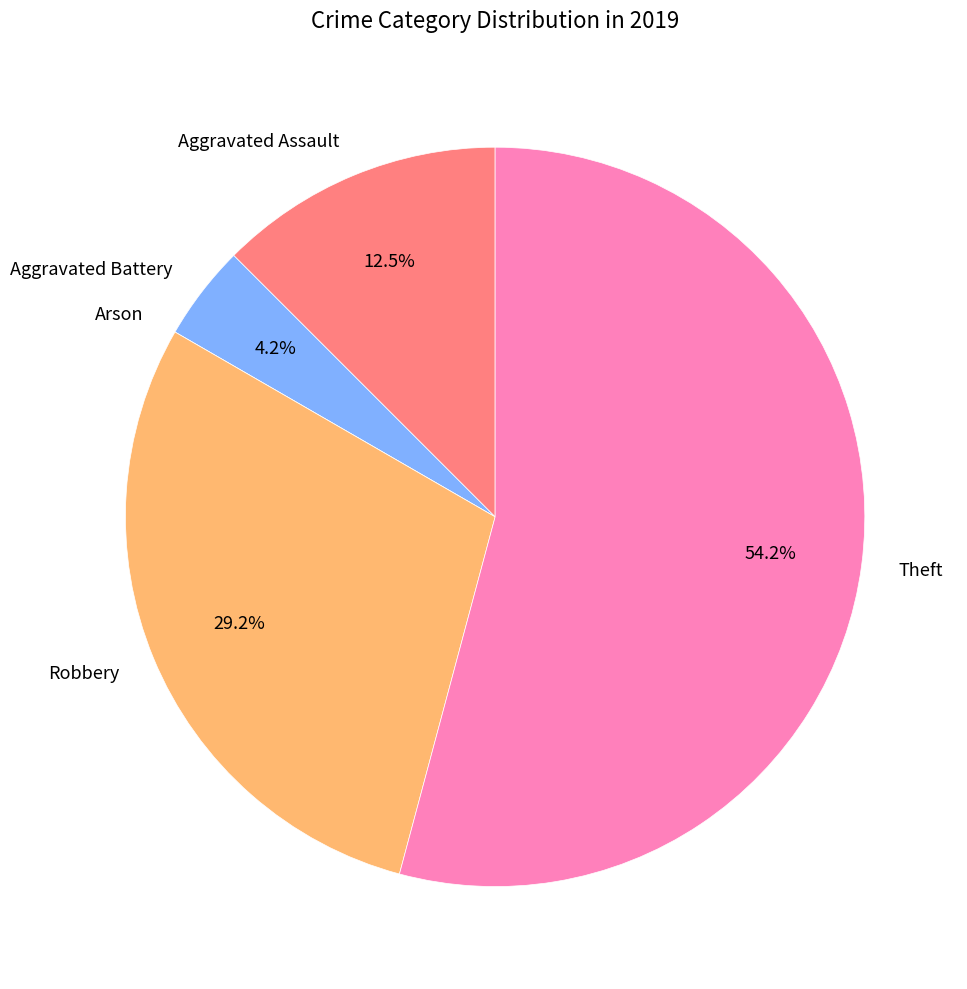

What percentage do Aggravated Assault and Aggravated Battery together represent?

16.7%